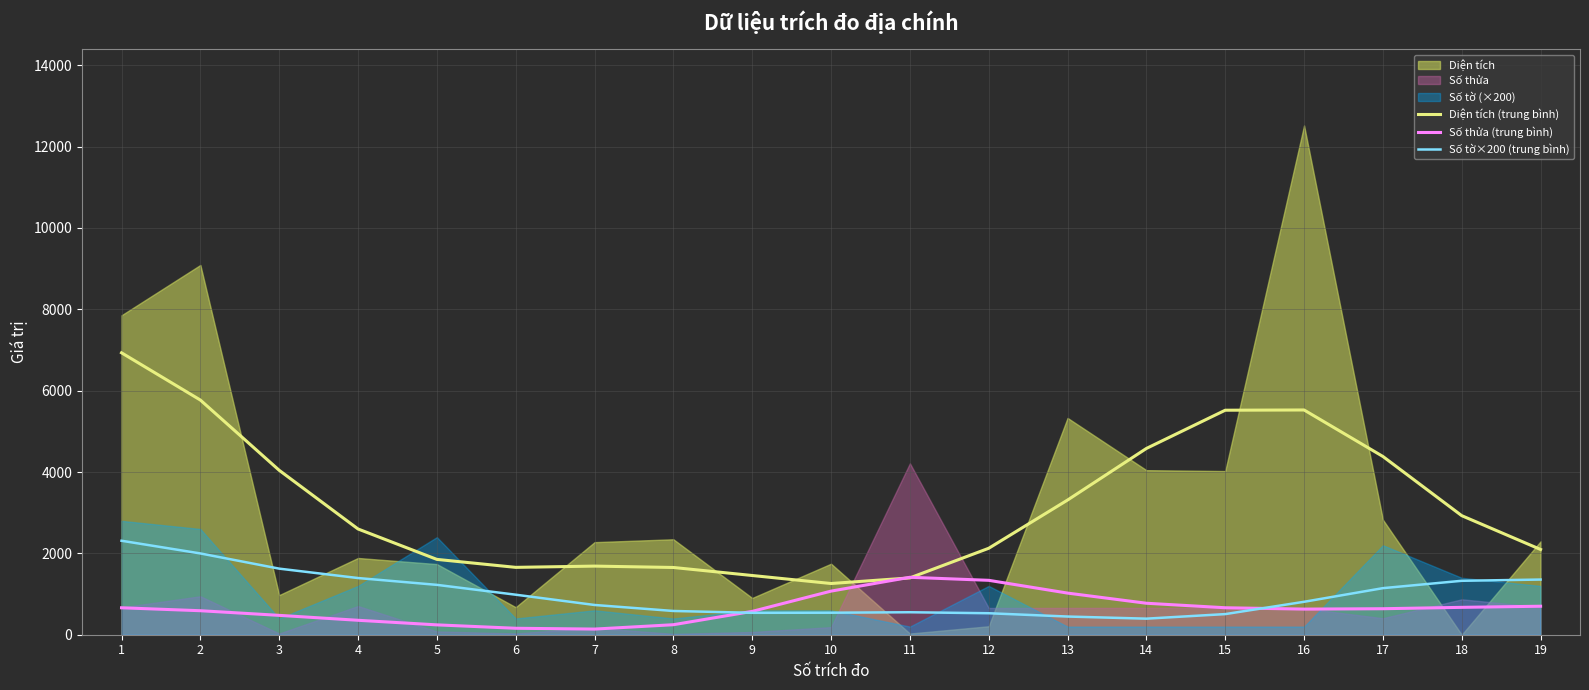

The Diện tích (trung bình) series shows 1069.3 at 18. True or false?

False